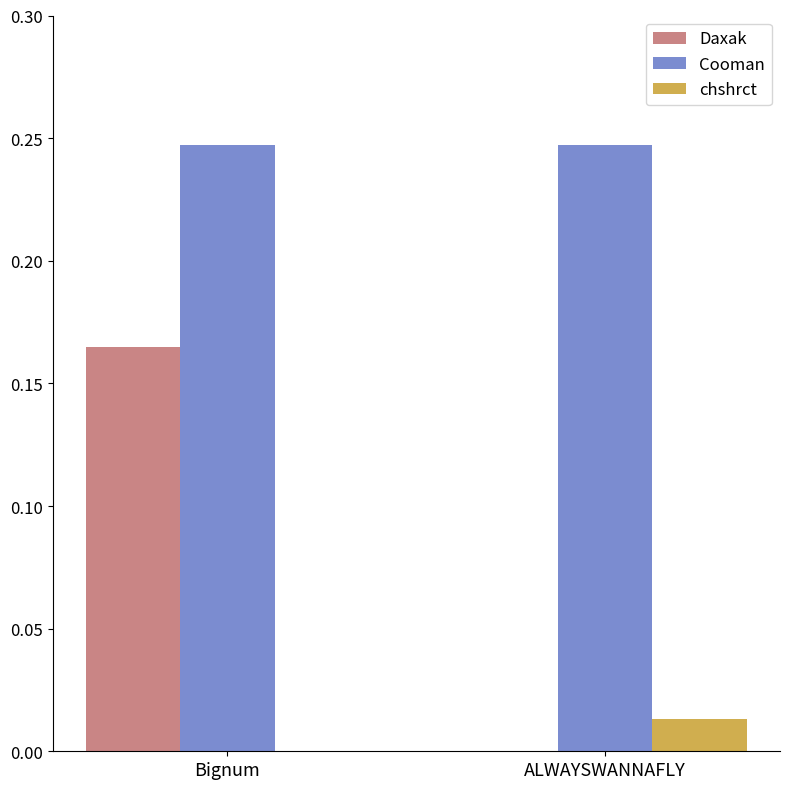

What is the sum of all Cooman values?

0.5